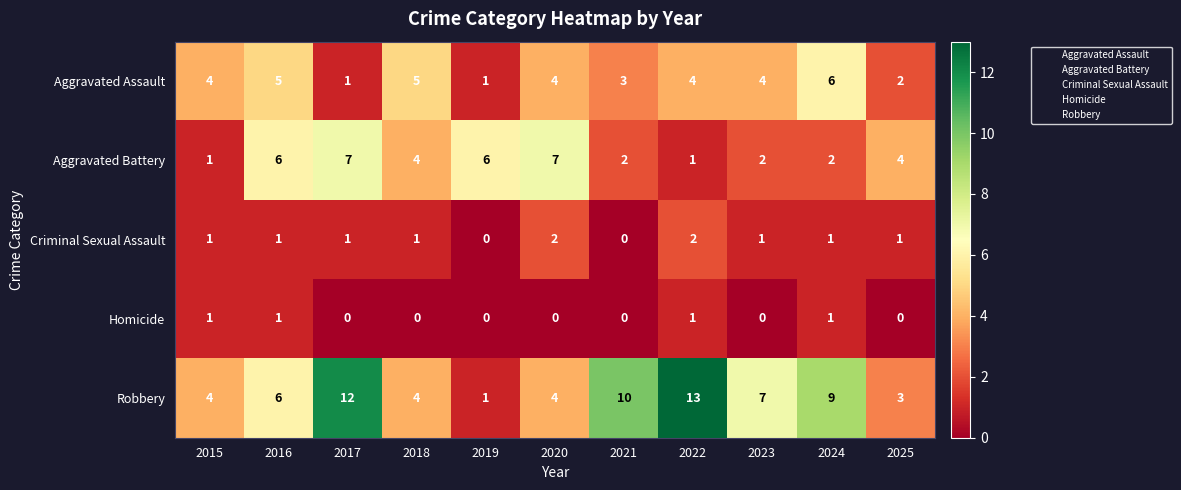

List the series in order of their peak value, lowest first.

Homicide, Criminal Sexual Assault, Aggravated Assault, Aggravated Battery, Robbery